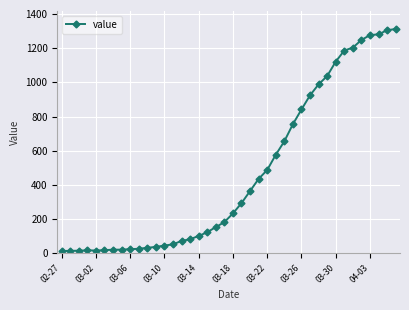

What is the difference between the maximum and minimum values?

1299